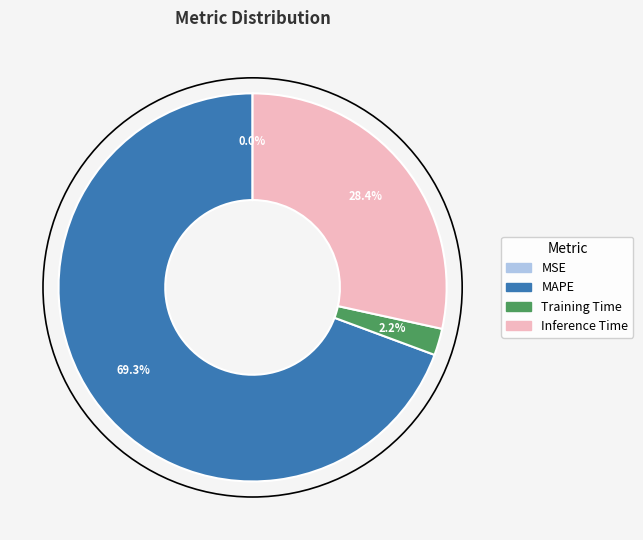

Is there a majority slice in this chart?

Yes